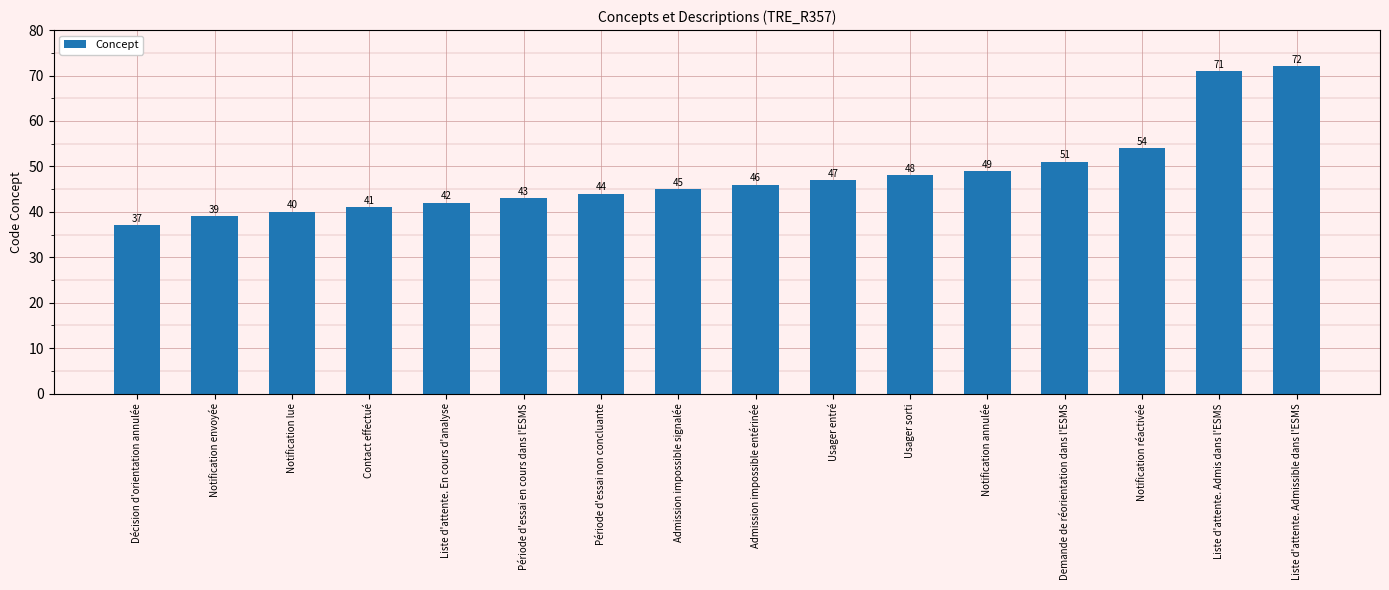

Reading left to right, transcribe all the data shown in this chart.

Décision d'orientation annulée=37	Notification envoyée=39	Notification lue=40	Contact effectué=41	Liste d'attente. En cours d'analyse=42	Période d'essai en cours dans l'ESMS=43	Période d'essai non concluante=44	Admission impossible signalée=45	Admission impossible entérinée=46	Usager entré=47	Usager sorti=48	Notification annulée=49	Demande de réorientation dans l'ESMS=51	Notification réactivée=54	Liste d'attente. Admis dans l'ESMS=71	Liste d'attente. Admissible dans l'ESMS=72